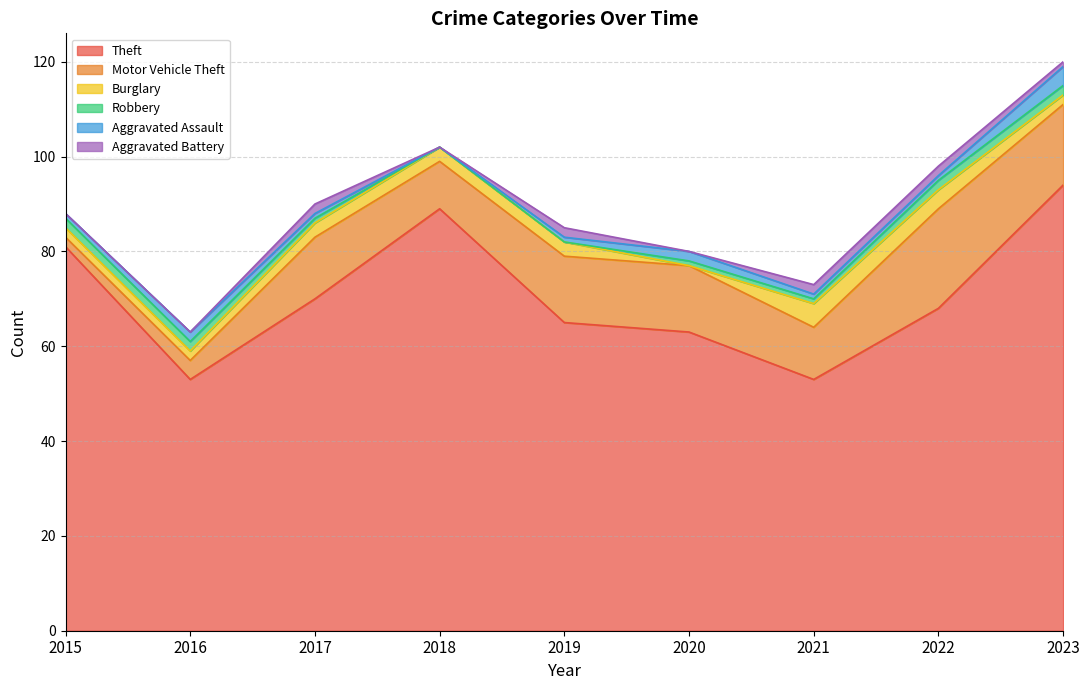

List the series in order of their peak value, lowest first.

Robbery, Aggravated Battery, Aggravated Assault, Burglary, Motor Vehicle Theft, Theft